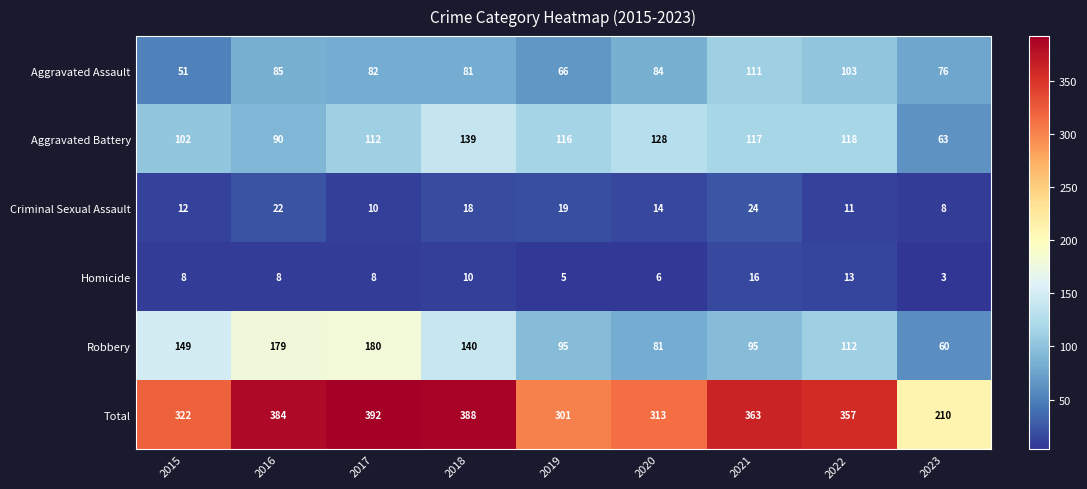

What is the total value across all series at 2017?

784